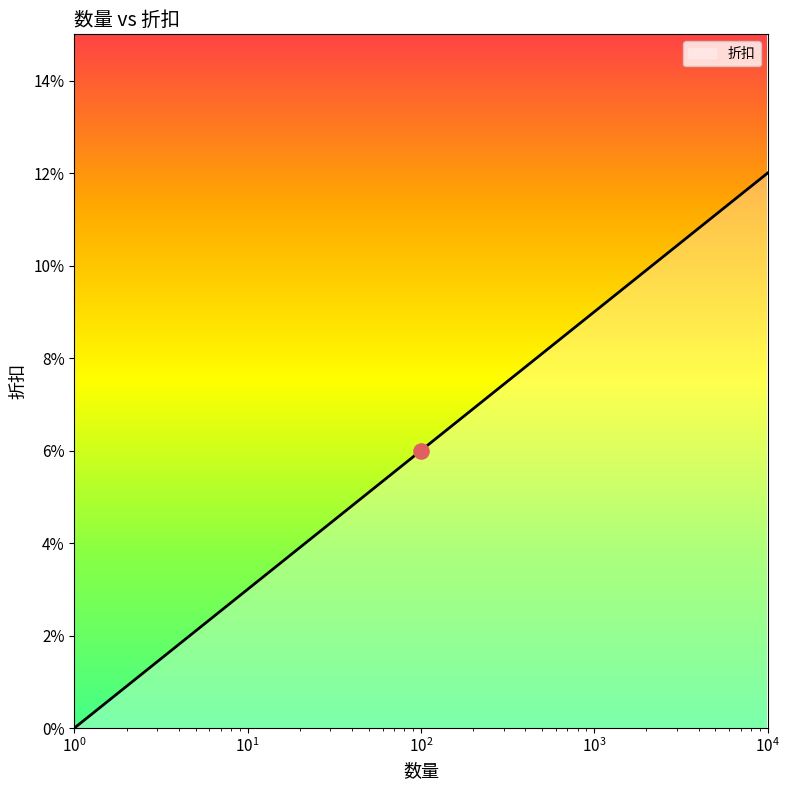

What is the change in value from 1 to 100?

+0.1